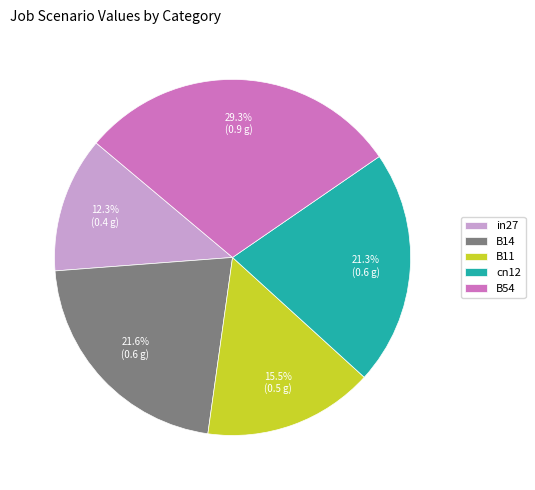

Between B54 and B14, which is larger?

B54